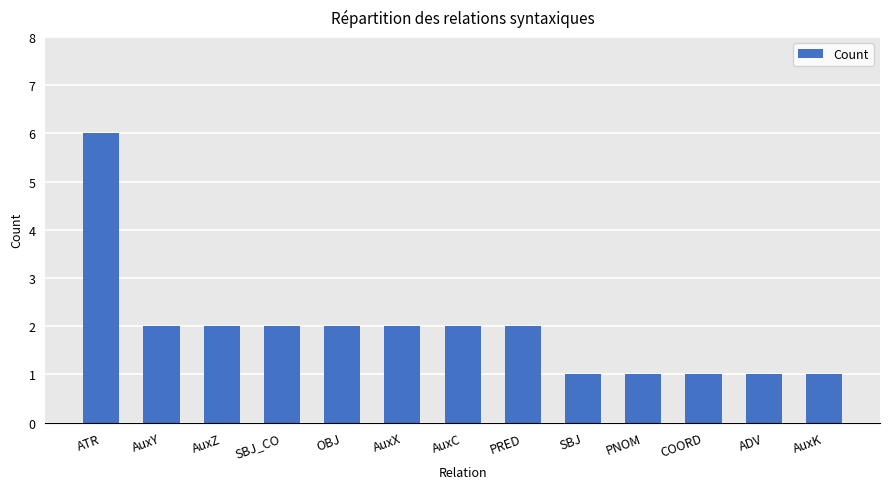

What is the change in value from ATR to SBJ?

-5